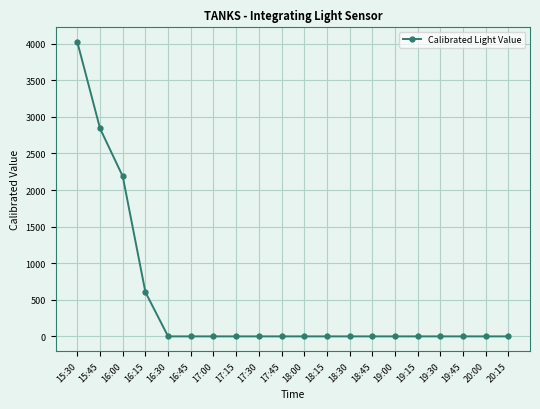

What is the label of the 8th point from the right?

18:30